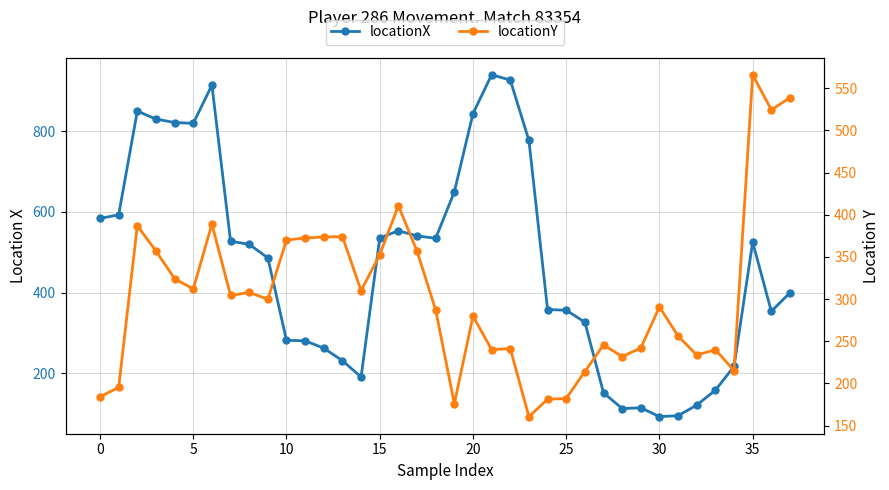

At how many categories does at least one series exceed 193?

38